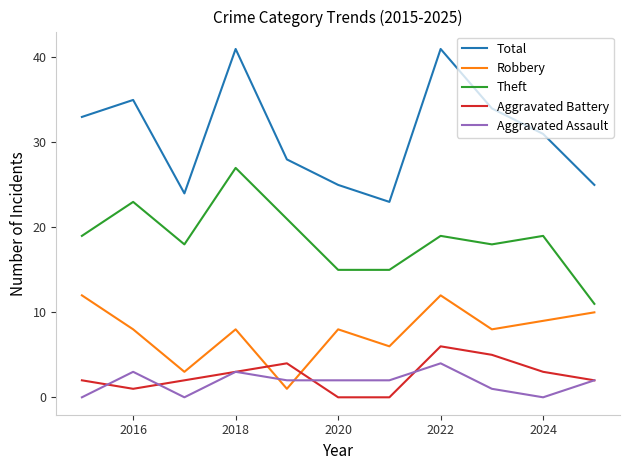

True or false: Robbery has more than 1 interior local peaks.

True